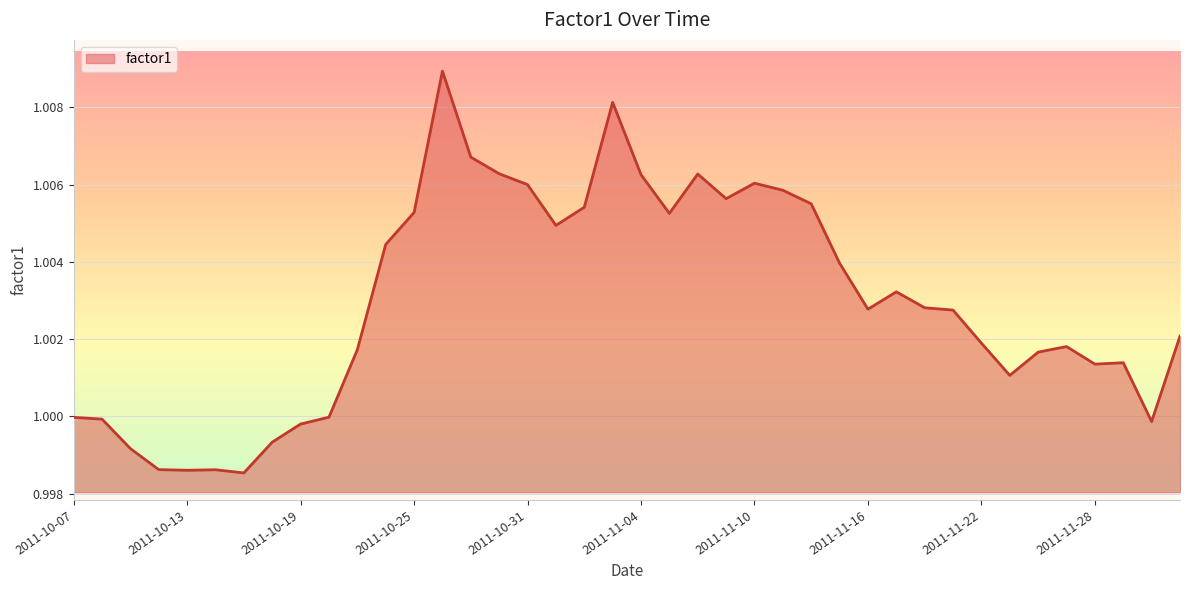

What is the minimum value shown in the chart?

1.0